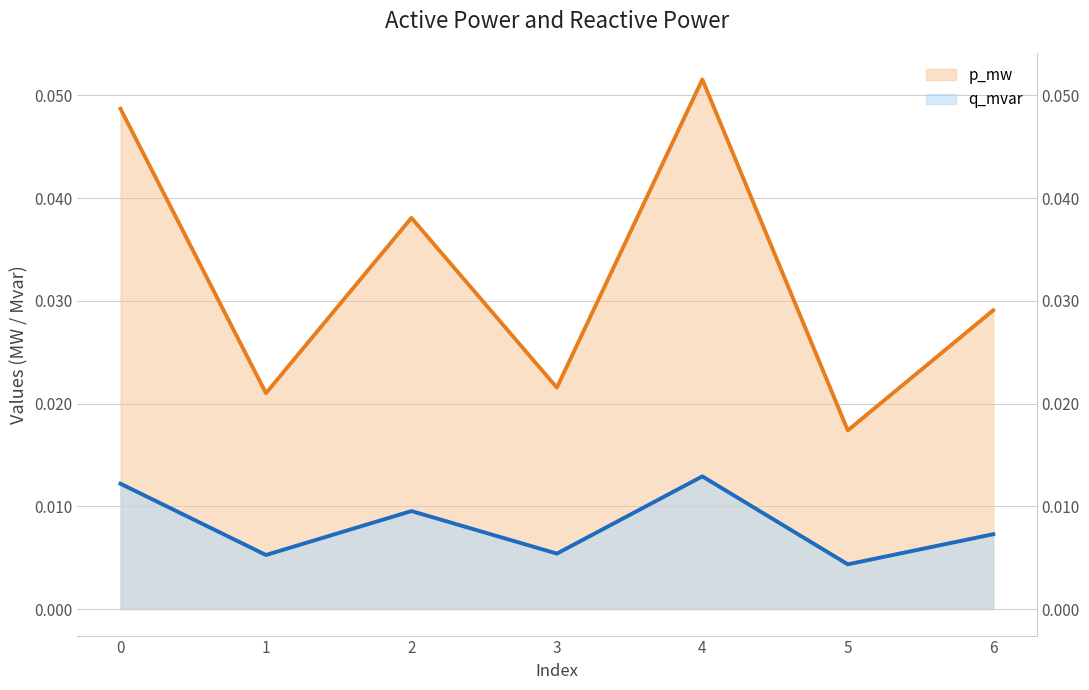

Rank the series at 3 from highest to lowest value.

p_mw, q_mvar